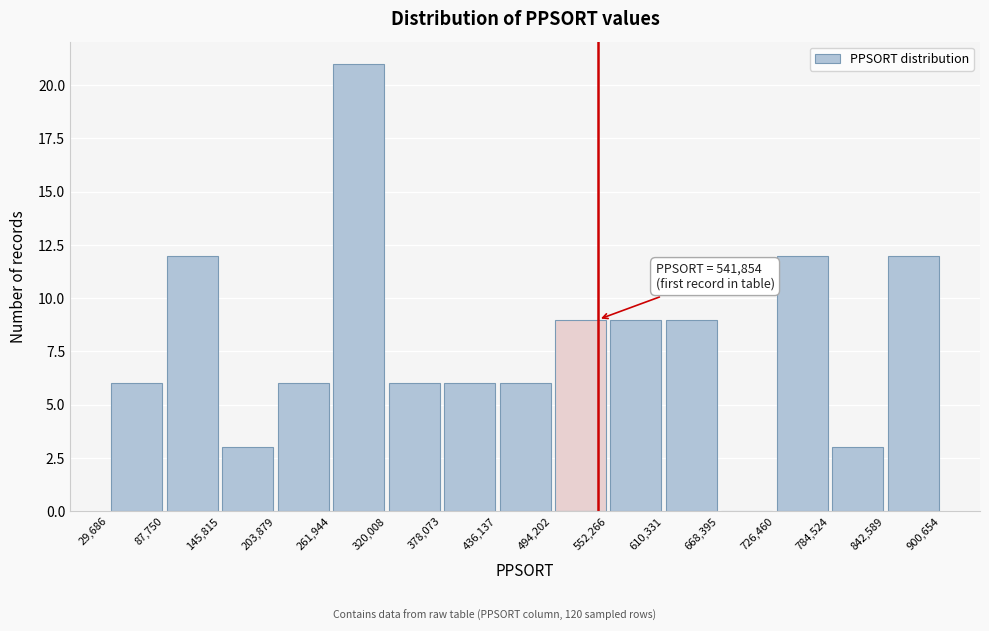

Which range on the x-axis has the tallest bar?

261,944 to 320,008